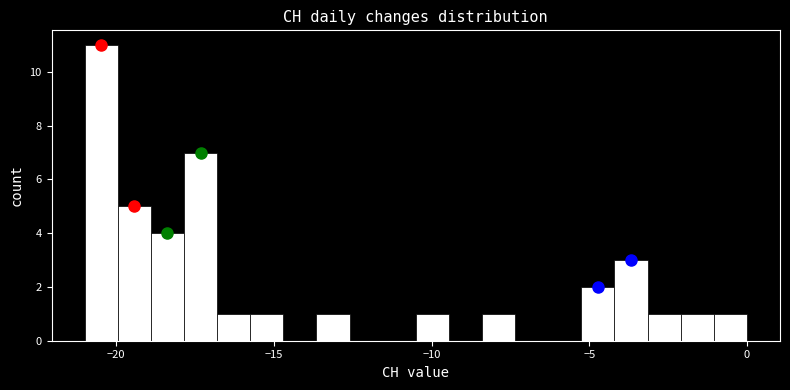

Around what value on the x-axis is the tallest bar? Give the approximate position of its centre, as read against the axis.

-20.5